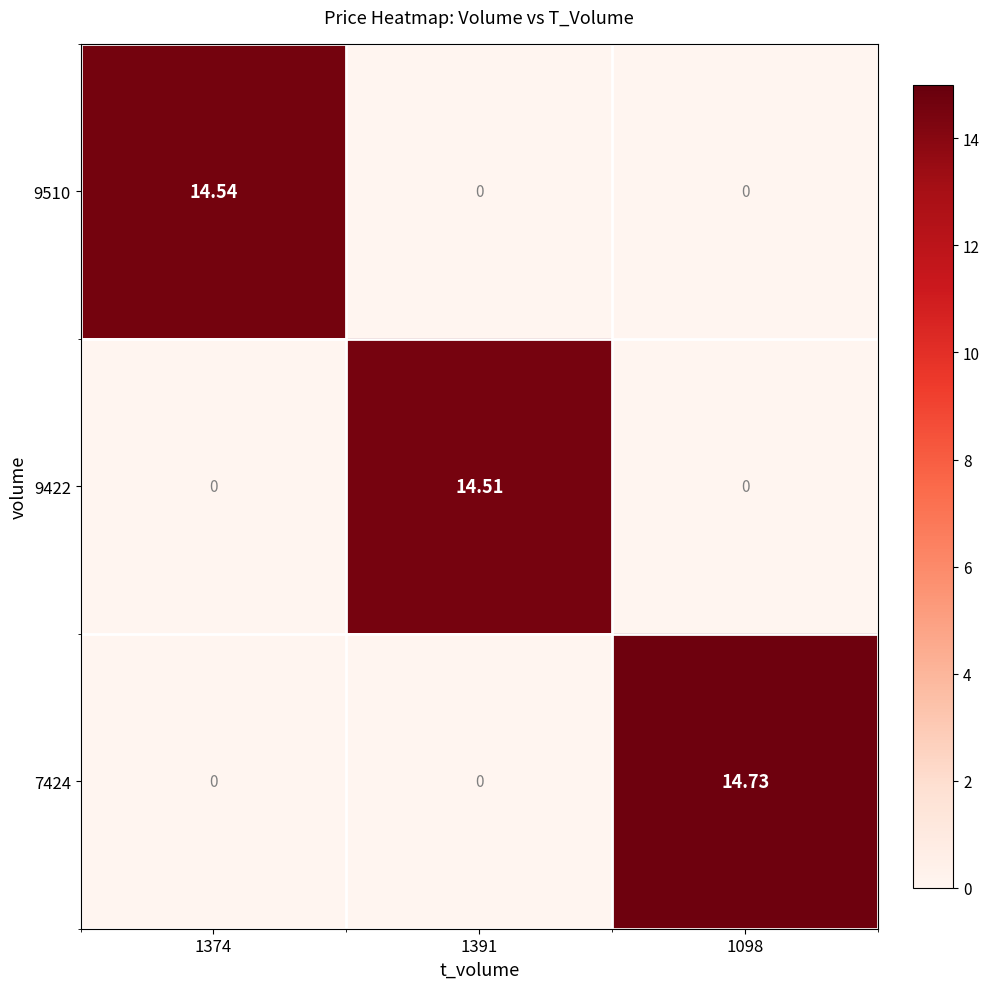

Is the value of 7424 at 1391 greater than the value of 9422 at 1391?

No